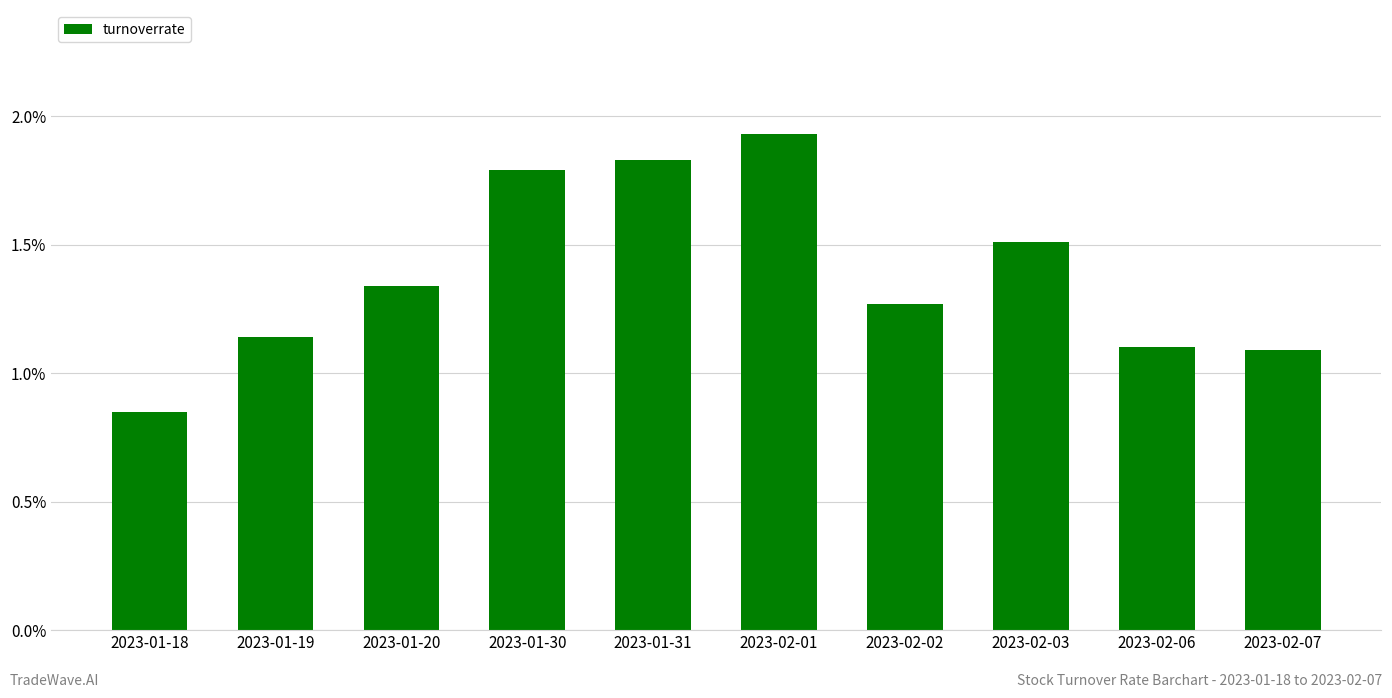

At which label does the data first exceed 1?

2023-01-19